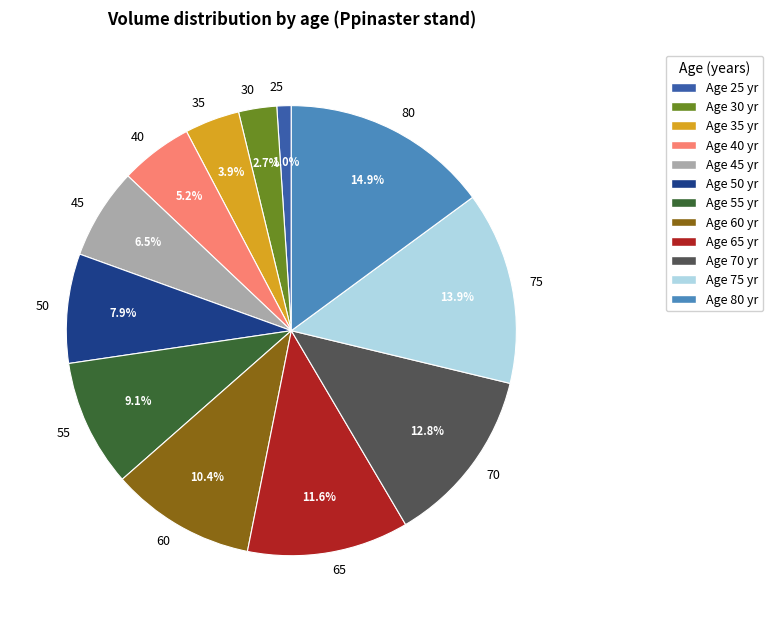

Does 55 account for over 50% of the chart?

No